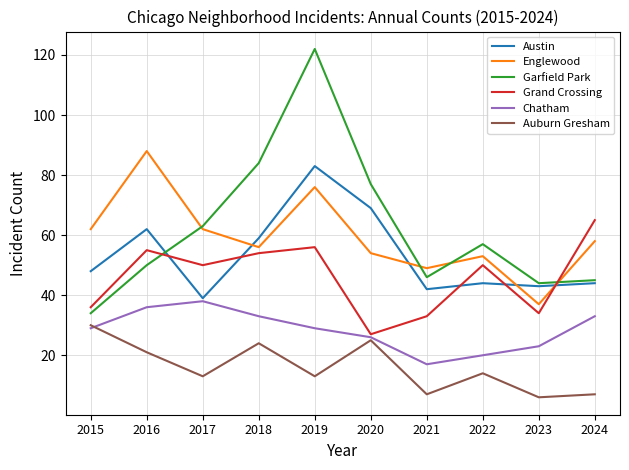

The value of Garfield Park at 2020 is 16. True or false?

False